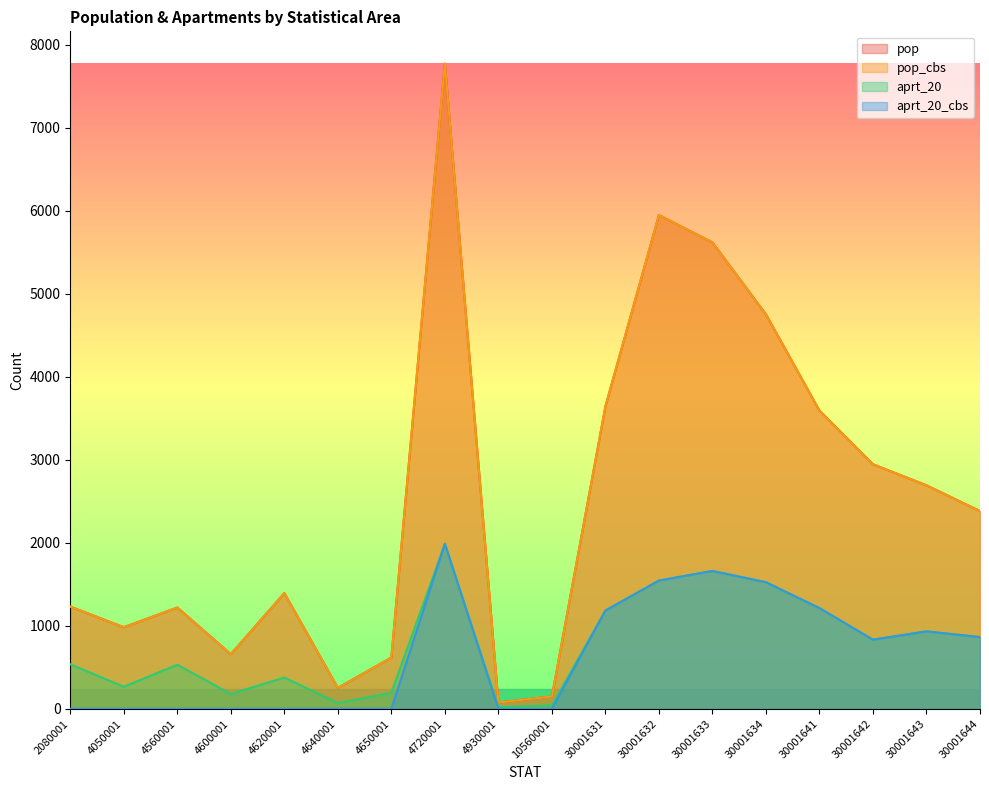

Which series has the widest spread of values?

pop